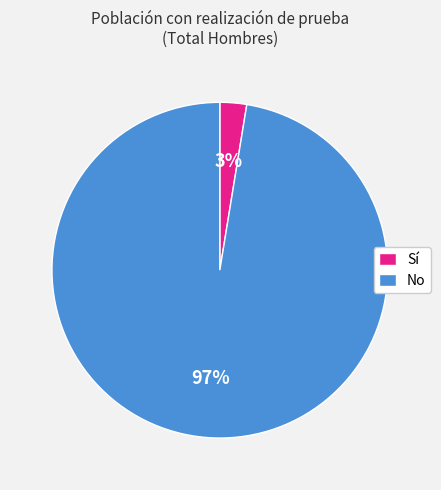

Count the number of slices in the pie.

2